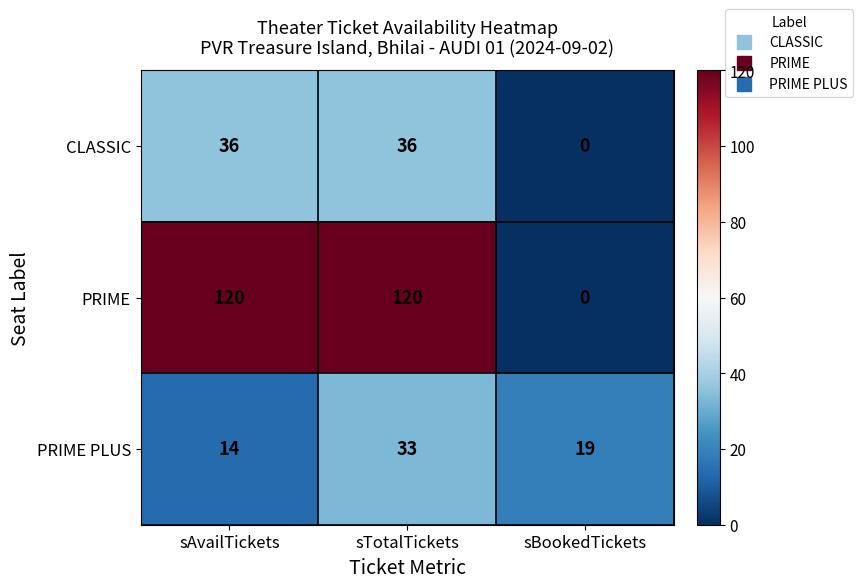

The value of PRIME PLUS at sTotalTickets is 48. True or false?

False